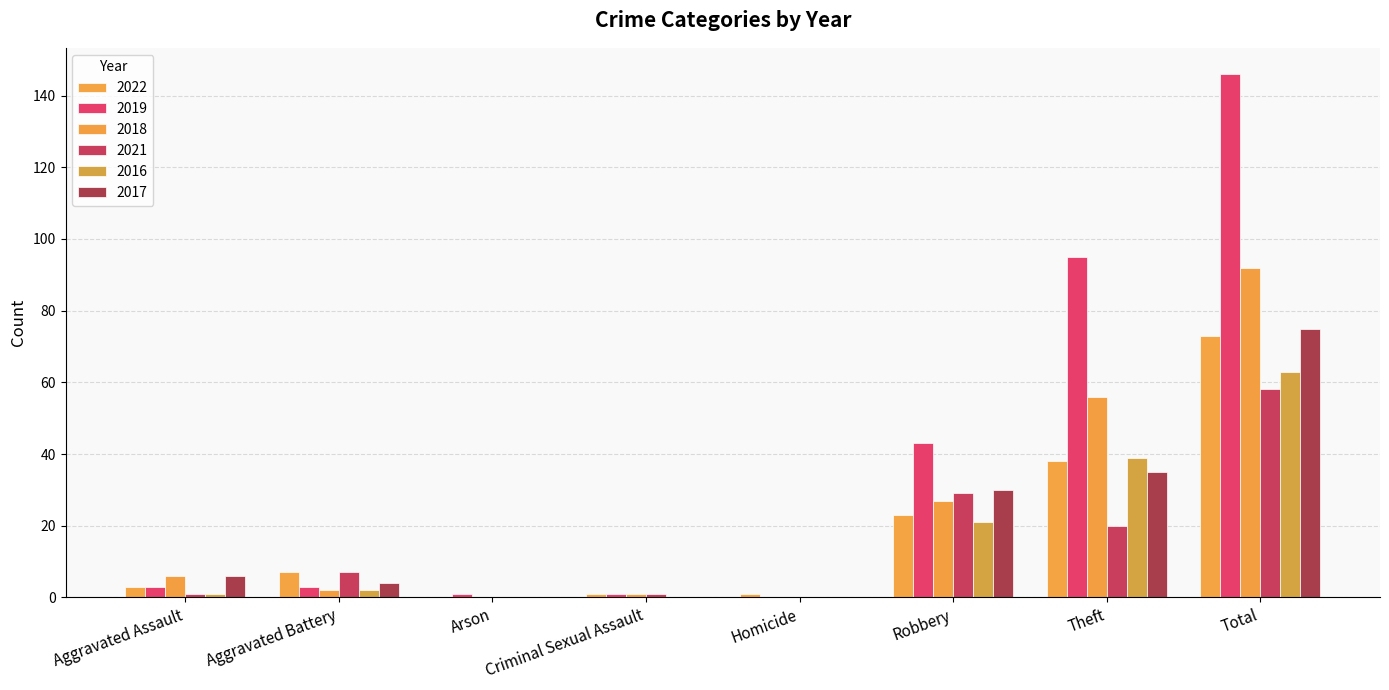

The value of 2021 at Total is 84. True or false?

False